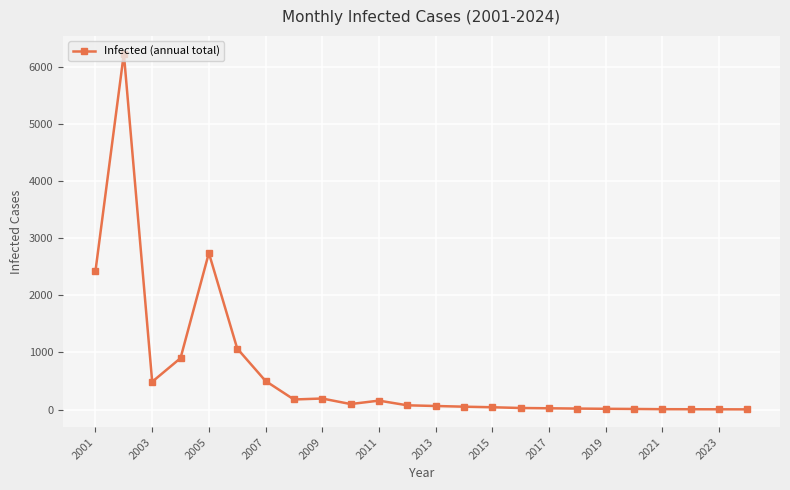

How many lines are shown in the chart?

1